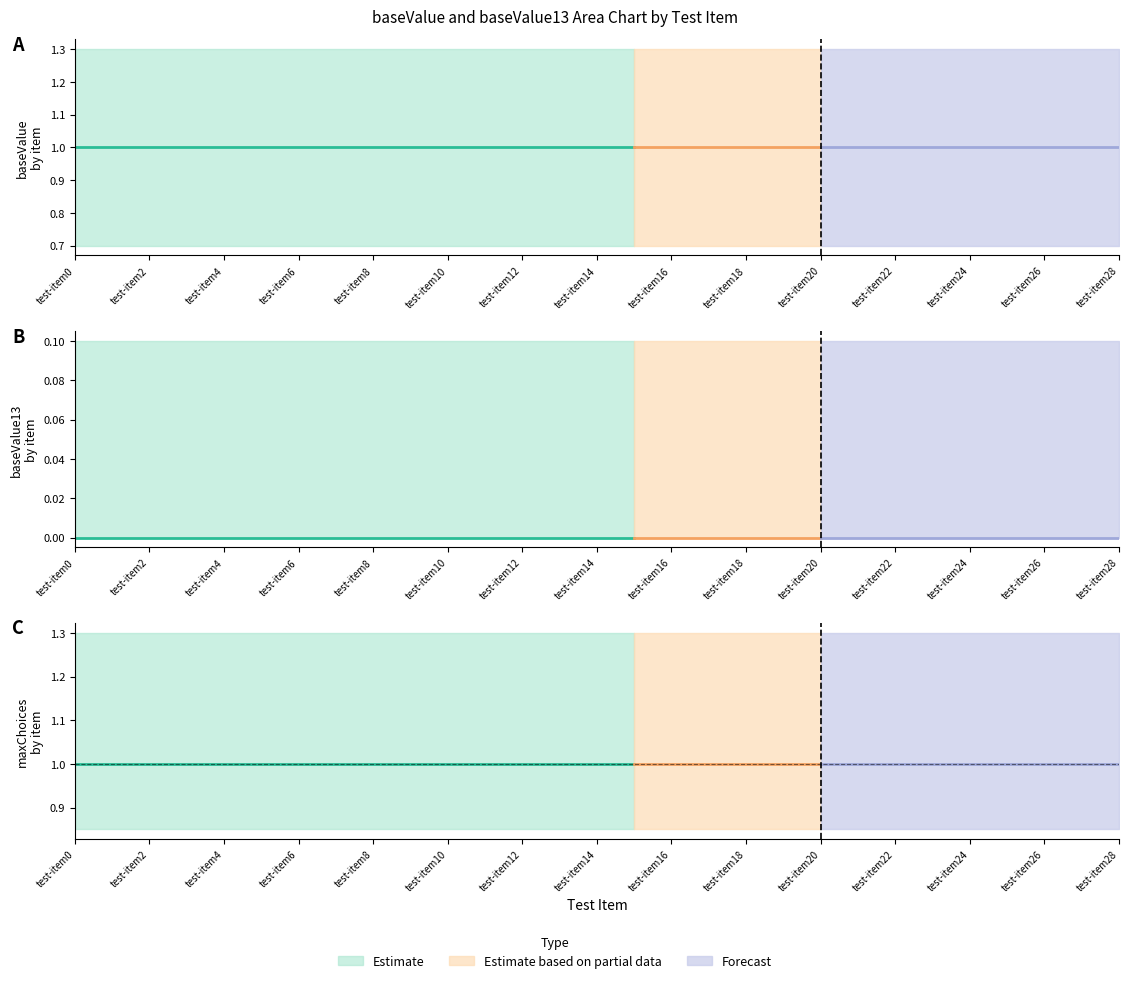

Which has a higher value, test-item0 or test-item16?

test-item0